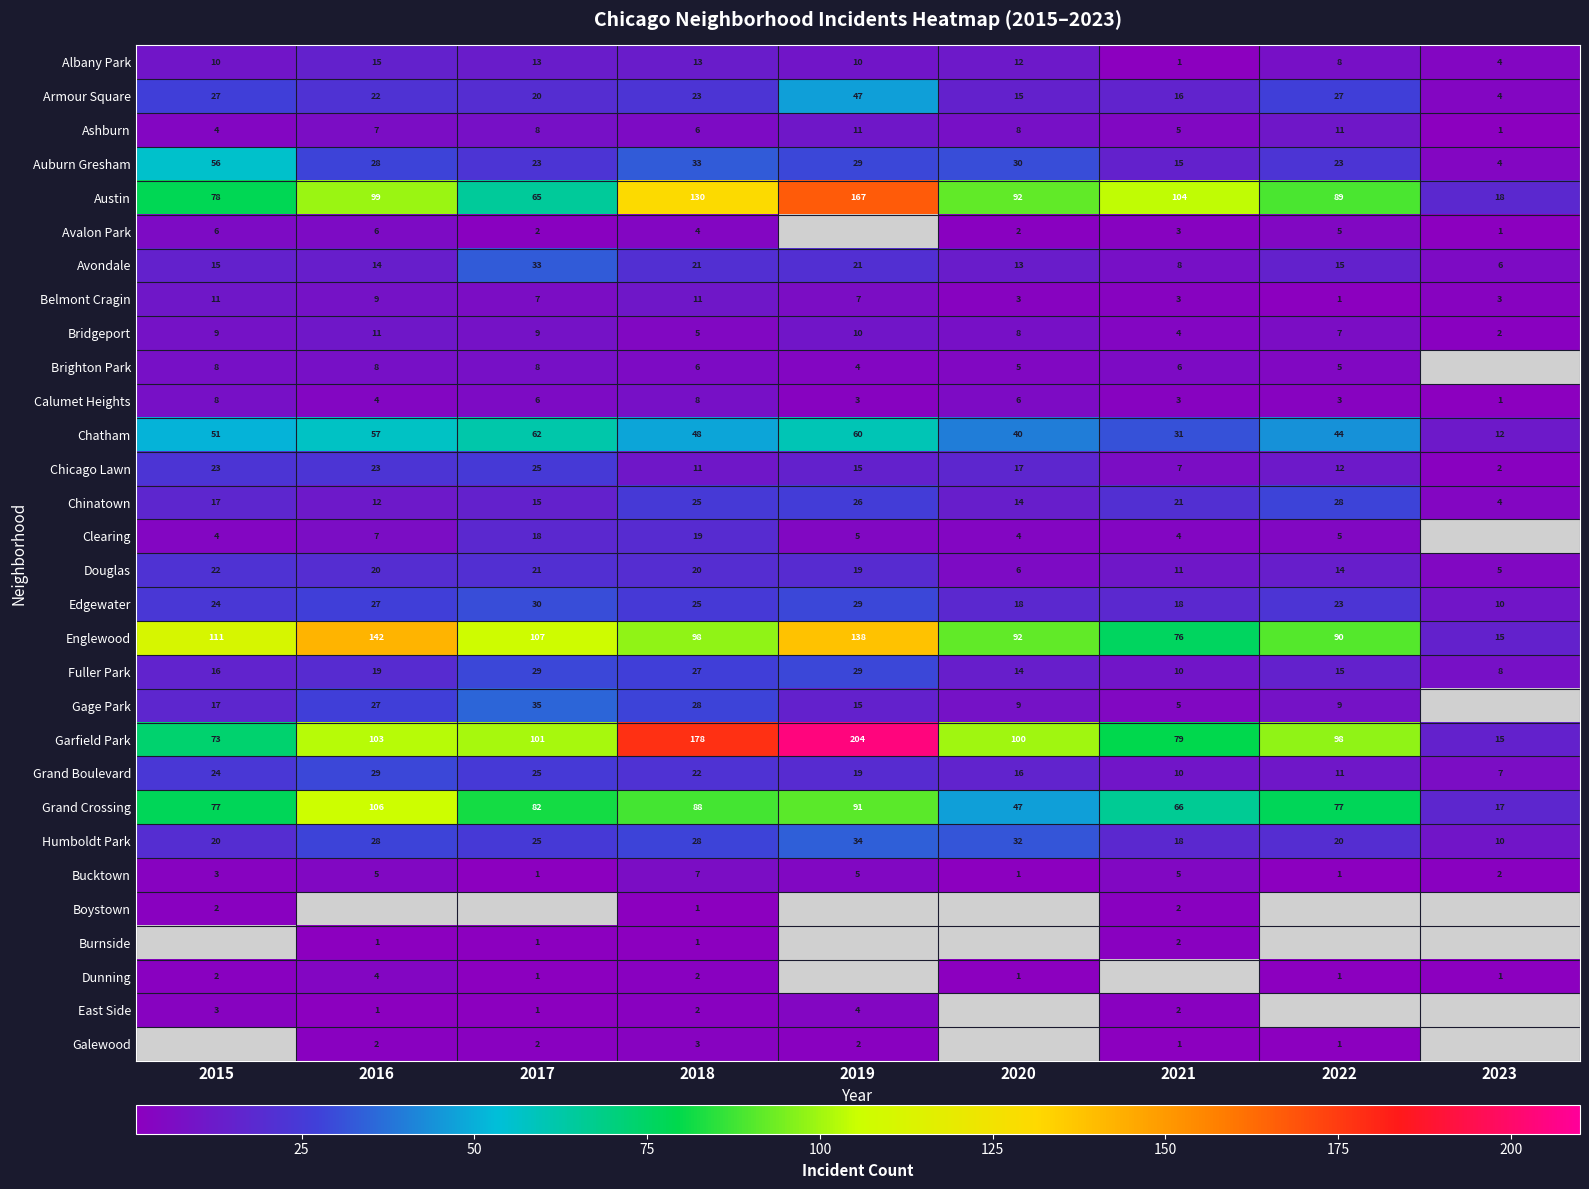

What is the minimum value for Avondale?

6